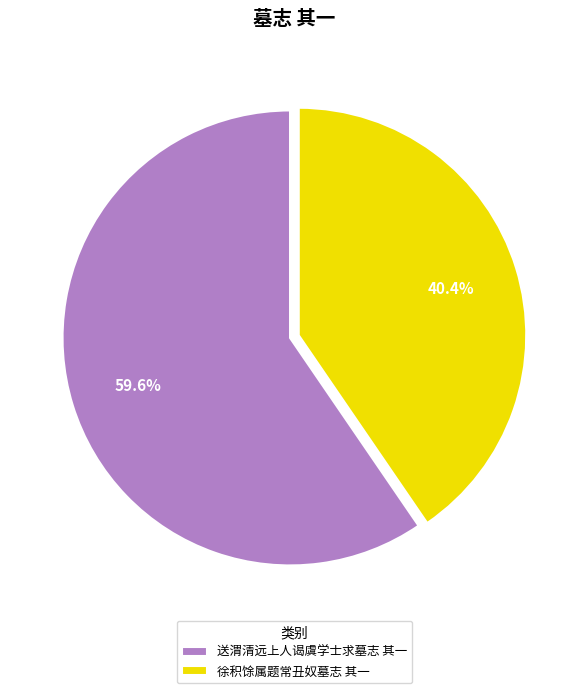

What percentage do 徐积馀属题常丑奴墓志 其一 and 送渭清远上人谒虞学士求墓志 其一 together represent?

100.0%